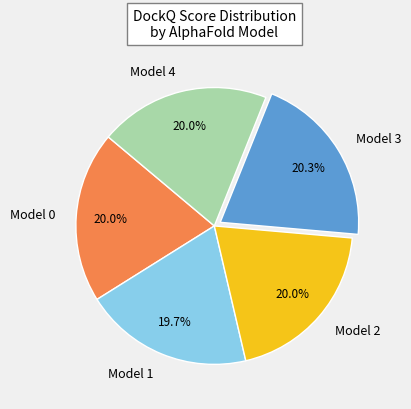

What portion of the pie excludes Model 0?

80.0%